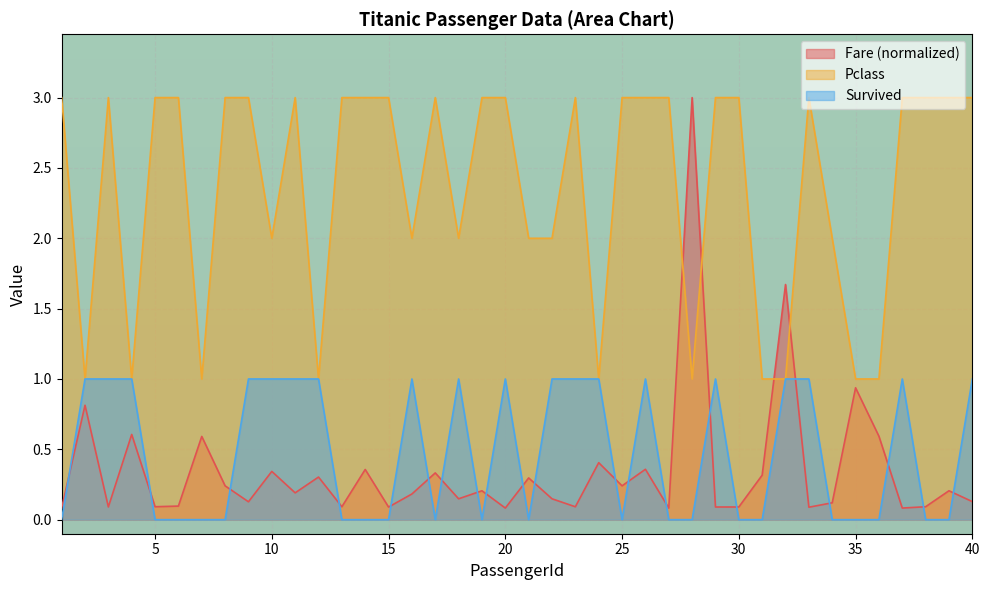

Does the chart display data point markers on the line(s)?

No